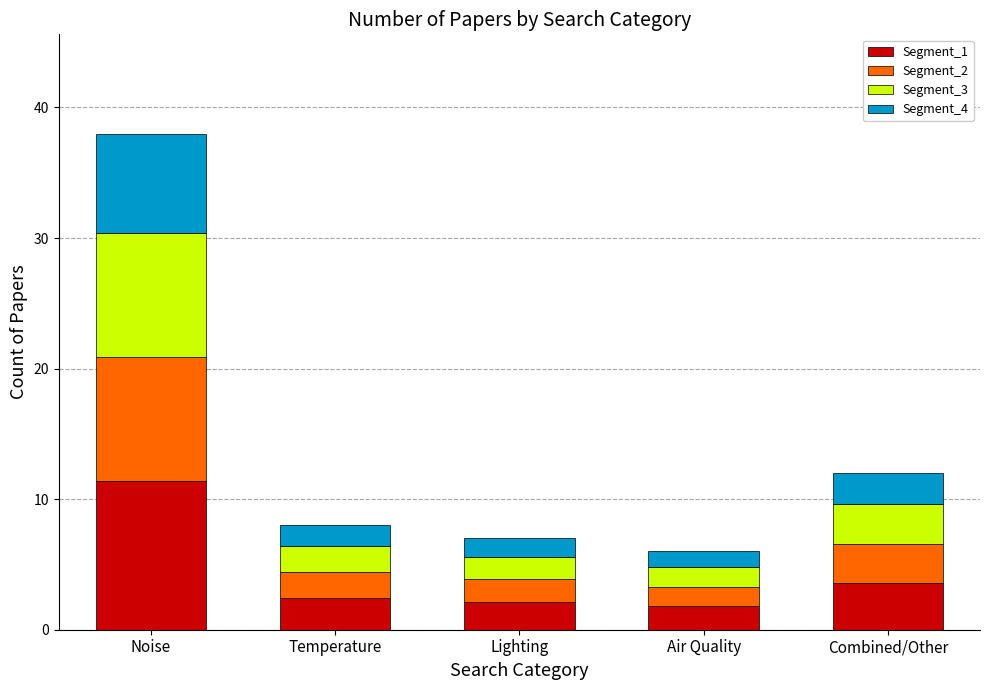

What is the highest value of the Segment_1 series?

11.4